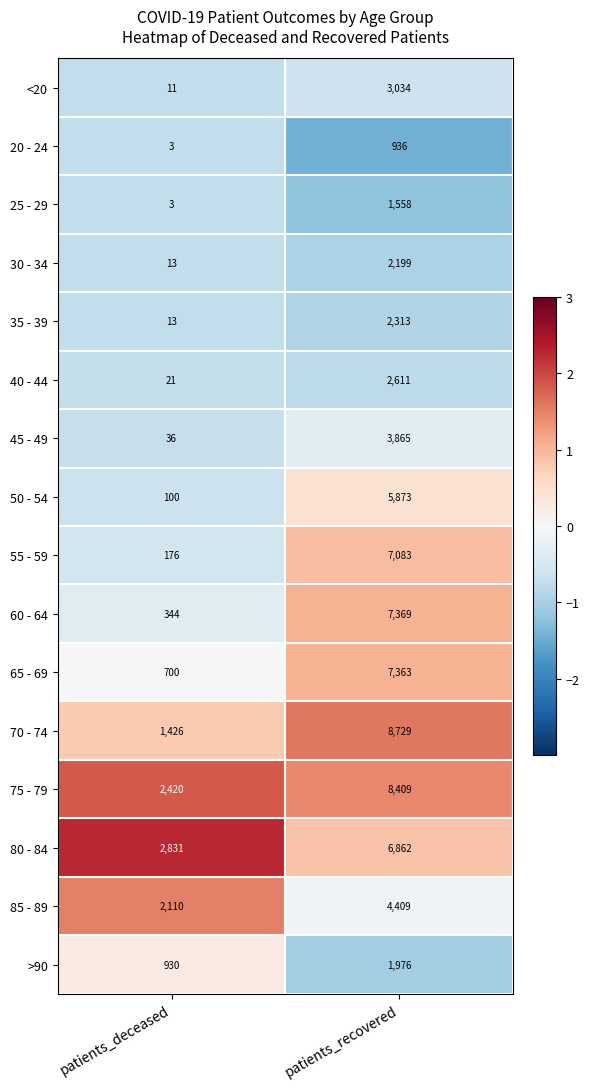

Which series has the widest spread of values?

70 - 74